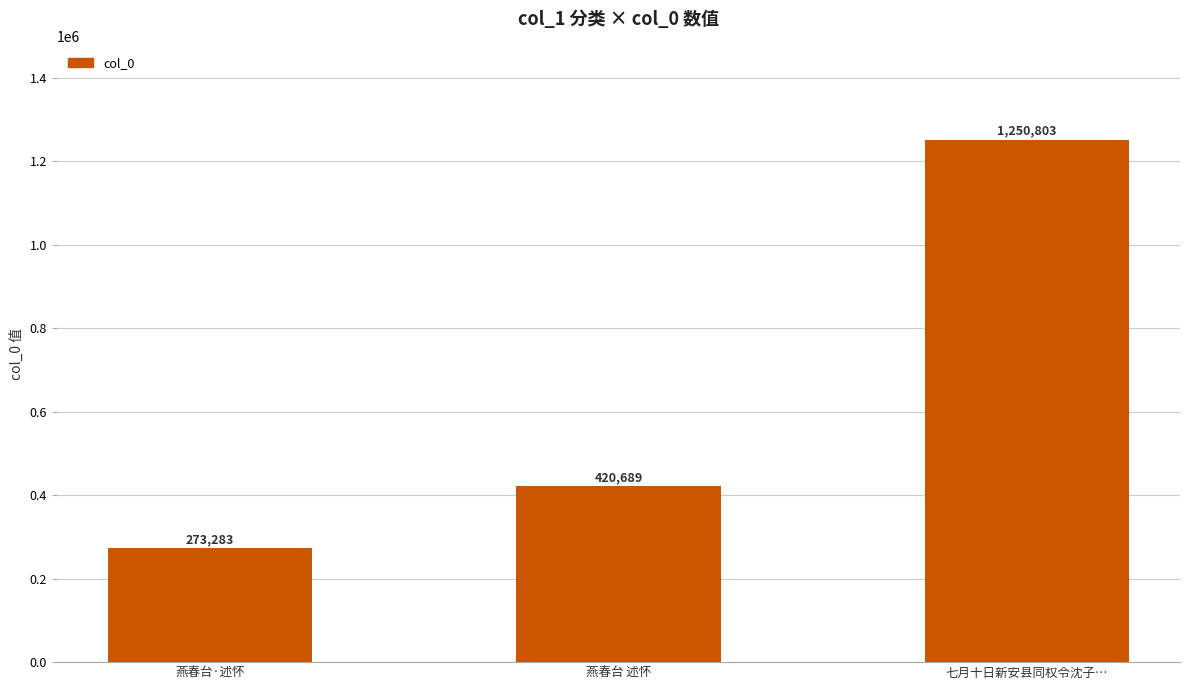

Which category has the highest value across all series?

七月十日新安县同权令沈子…